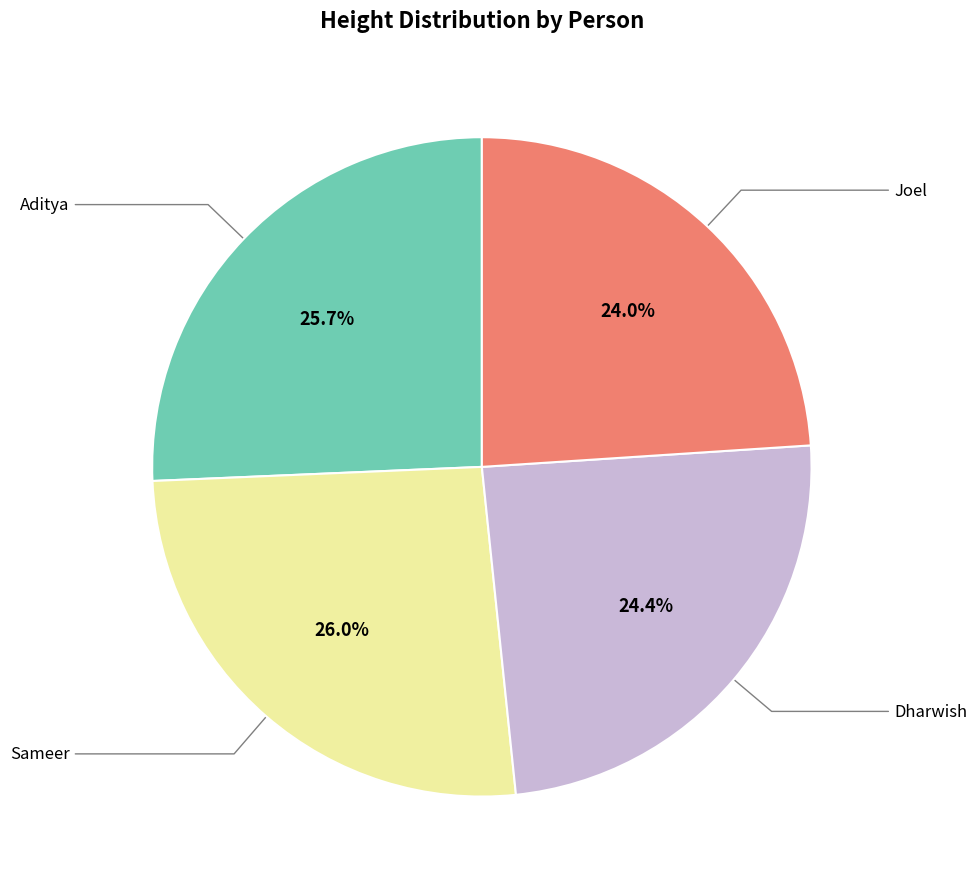

To the nearest percent, what is the difference between the largest and smallest slice percentages?

2%